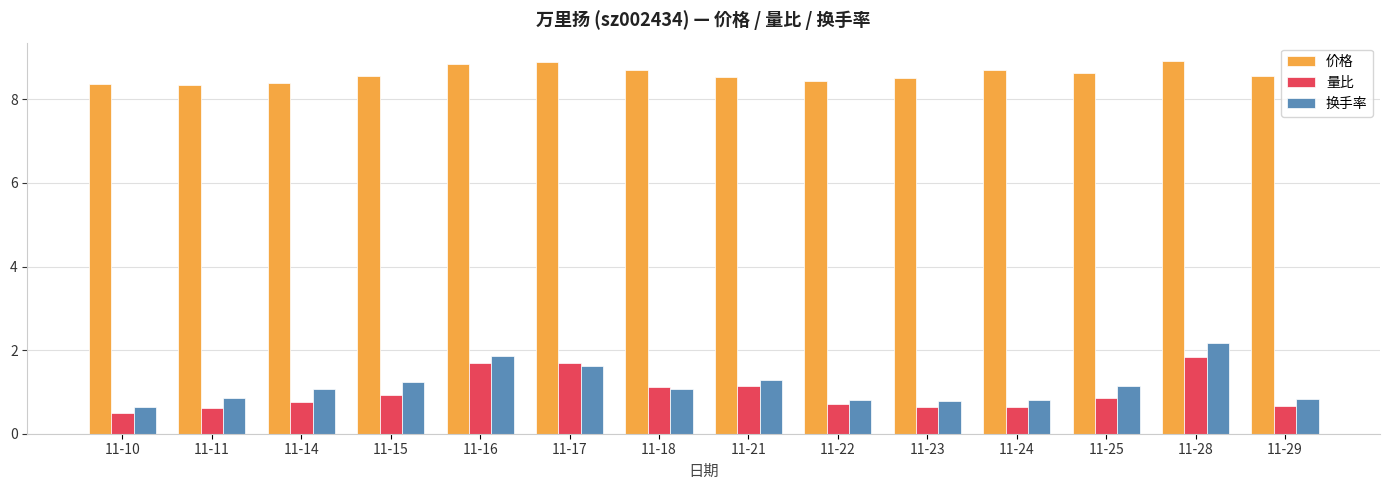

What is the difference between the maximum and minimum values in the 量比 series?

1.3